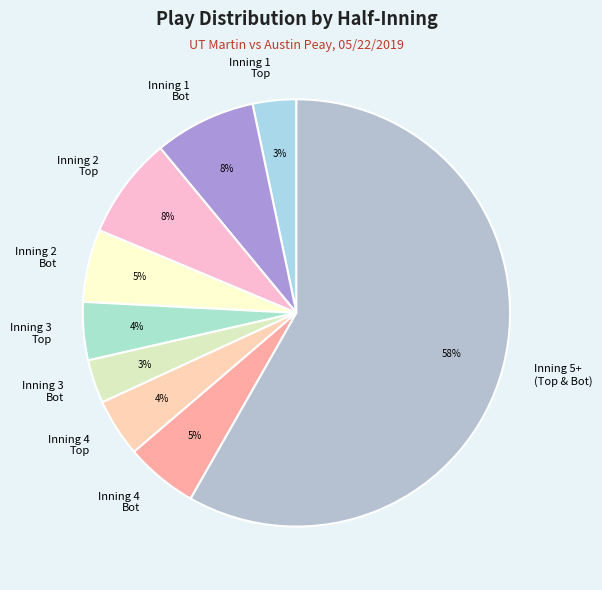

What is the majority slice?

Inning 5+